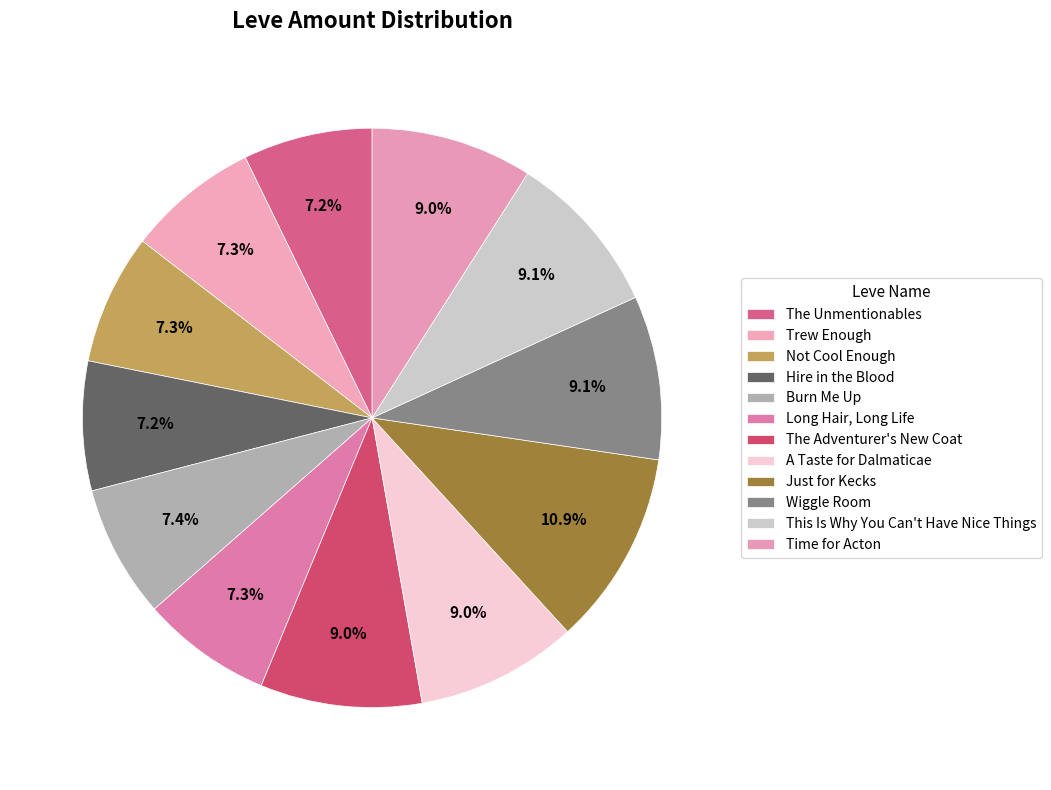

Count the number of slices in the pie.

12